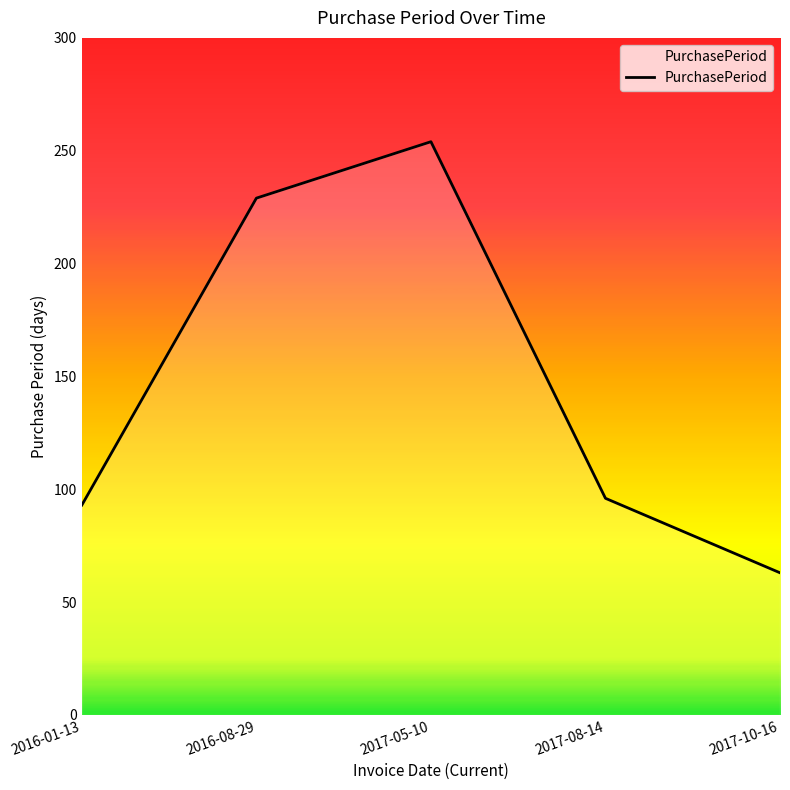

Reading left to right, transcribe all the data shown in this chart.

93	229	254	96	63